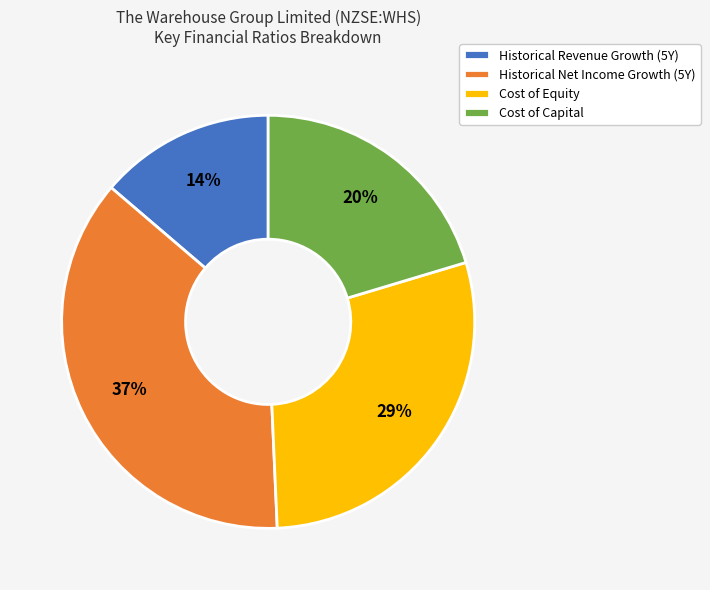

To the nearest percent, what is the average slice percentage?

25%